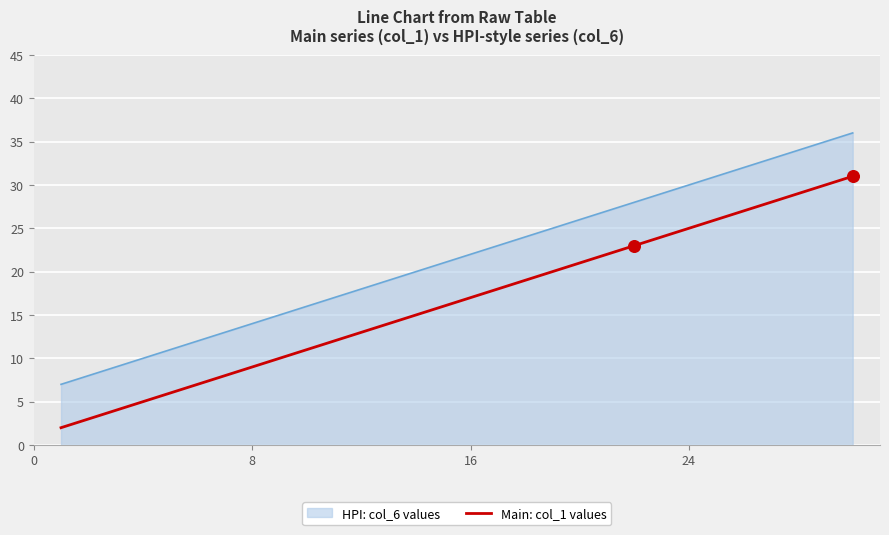

What is the difference between the maximum and second lowest values in the Main: col_1 values series?

22